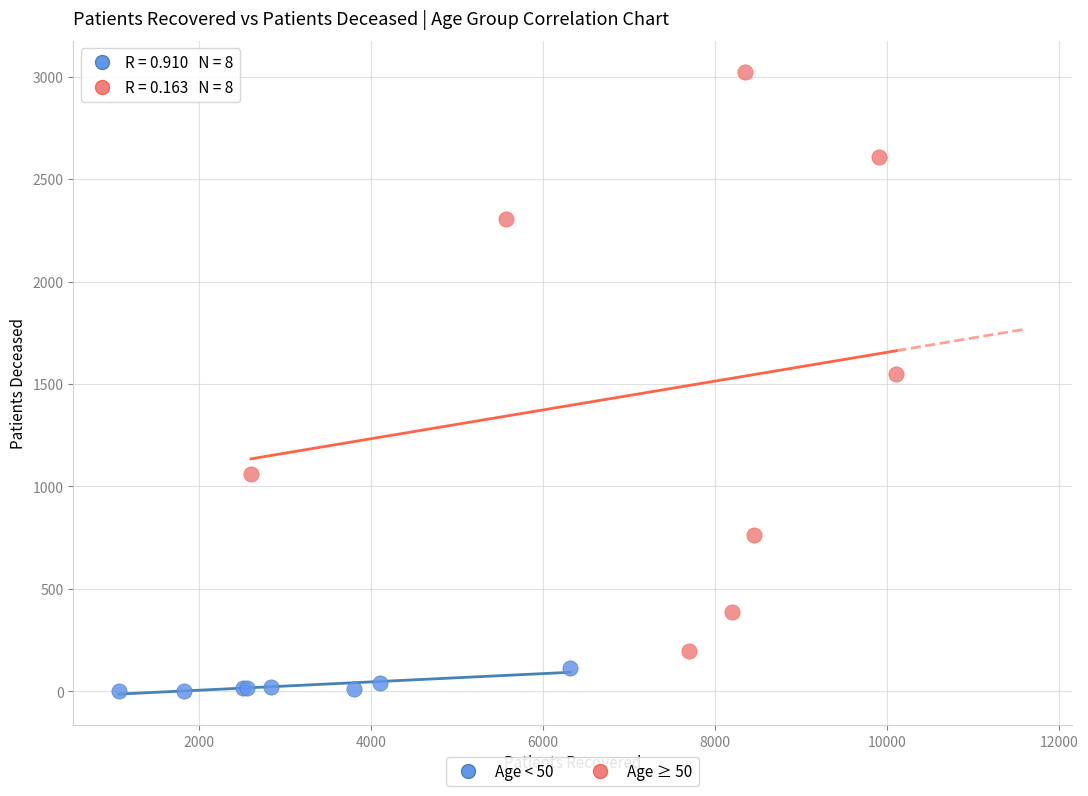

Which series has the widest spread of Y values?

Age ≥ 50